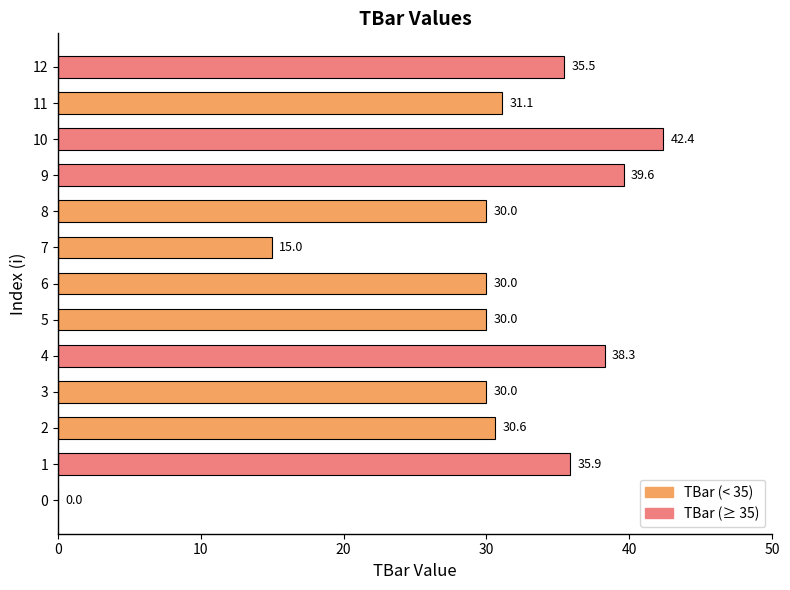

Where is the data nearest to the value 21?

7